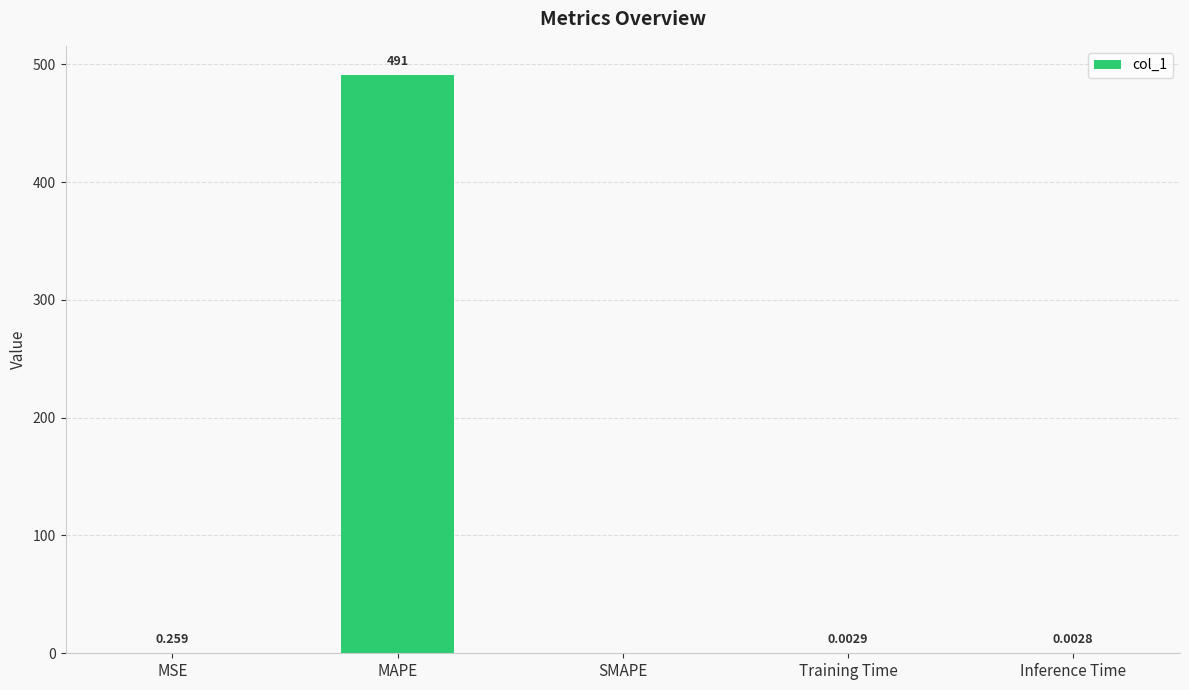

Does the chart contain stacked bars?

No